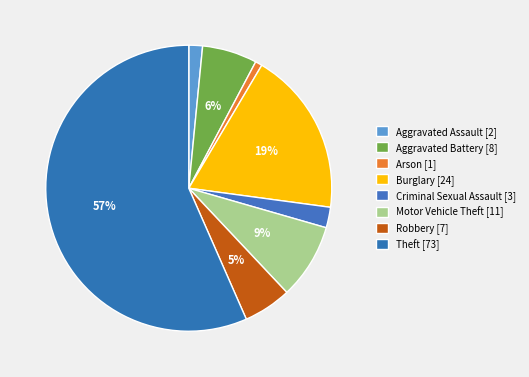

Count the number of slices in the pie.

8